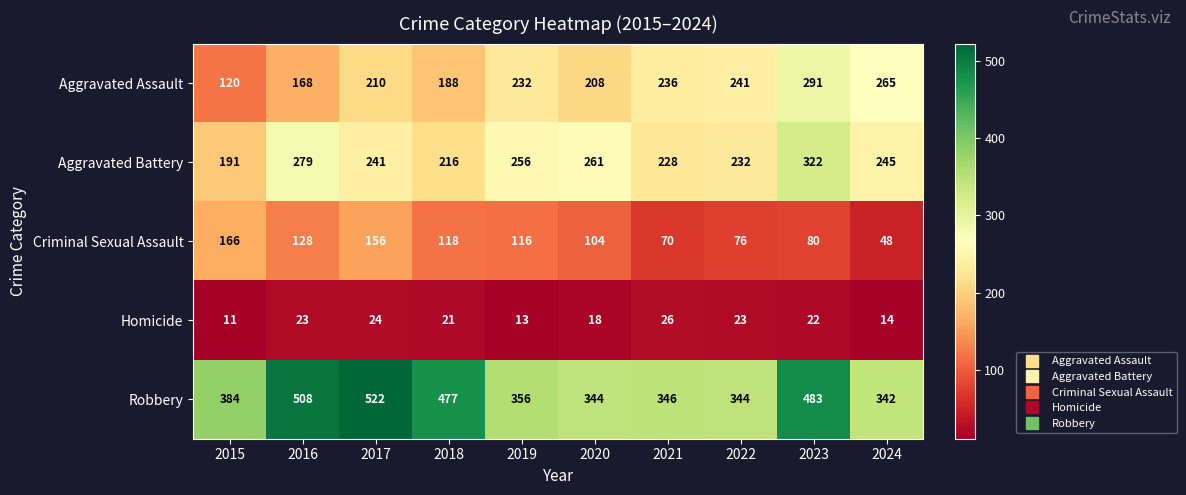

What value does the Homicide series have at 2021?

26